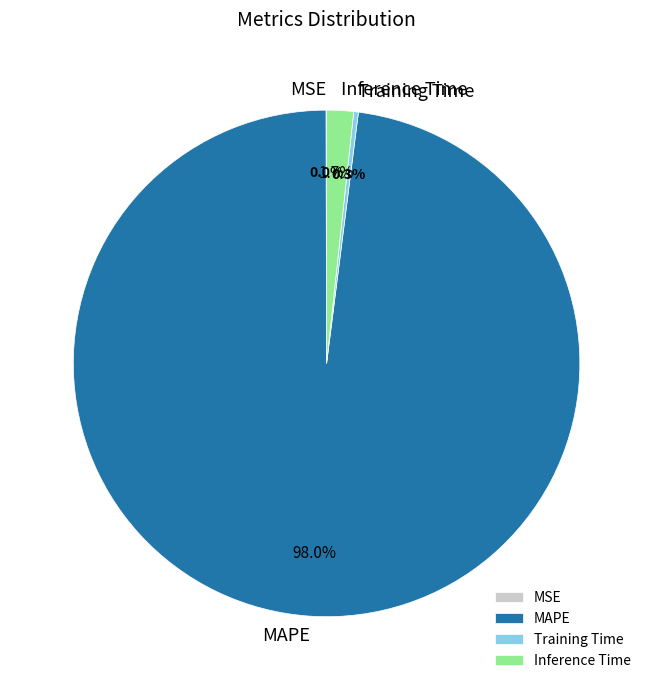

What percentage is NOT represented by Training Time?

99.7%